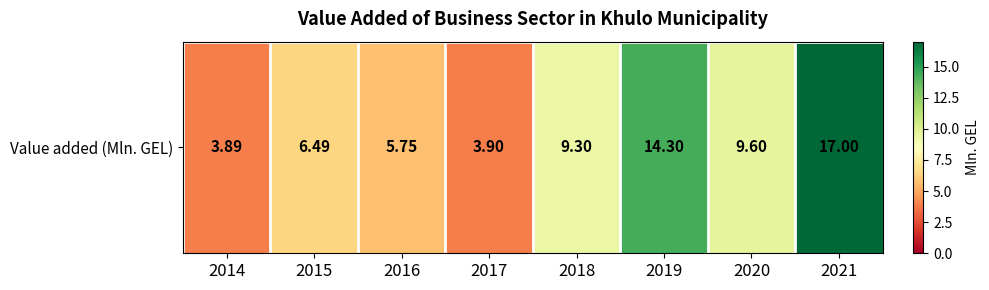

What is the sum of all values?

70.2